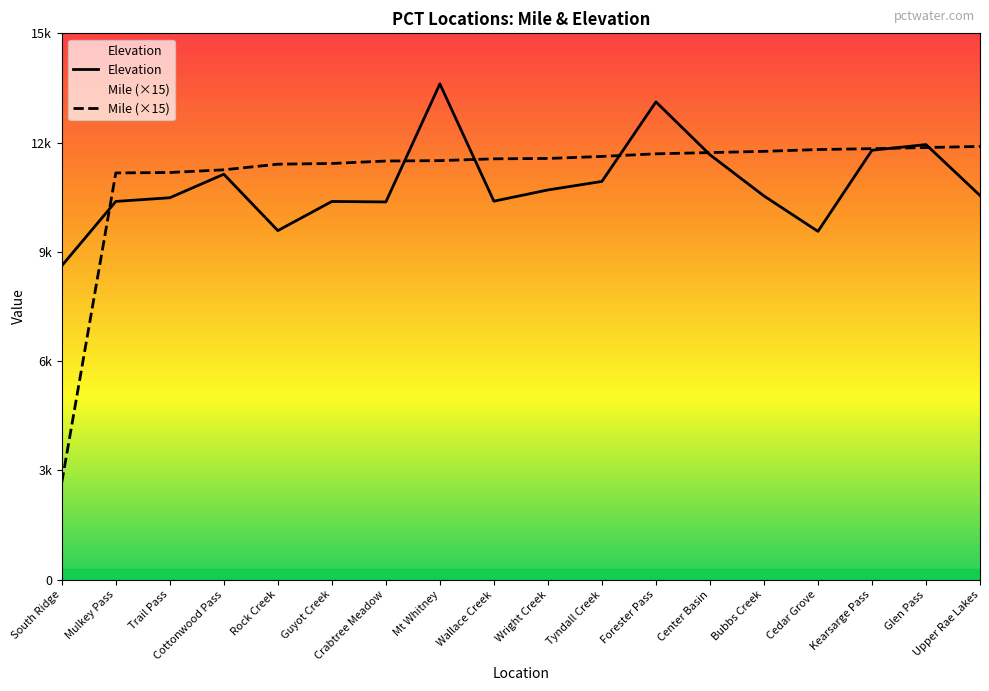

What is the sum of all Elevation values?

195766.0